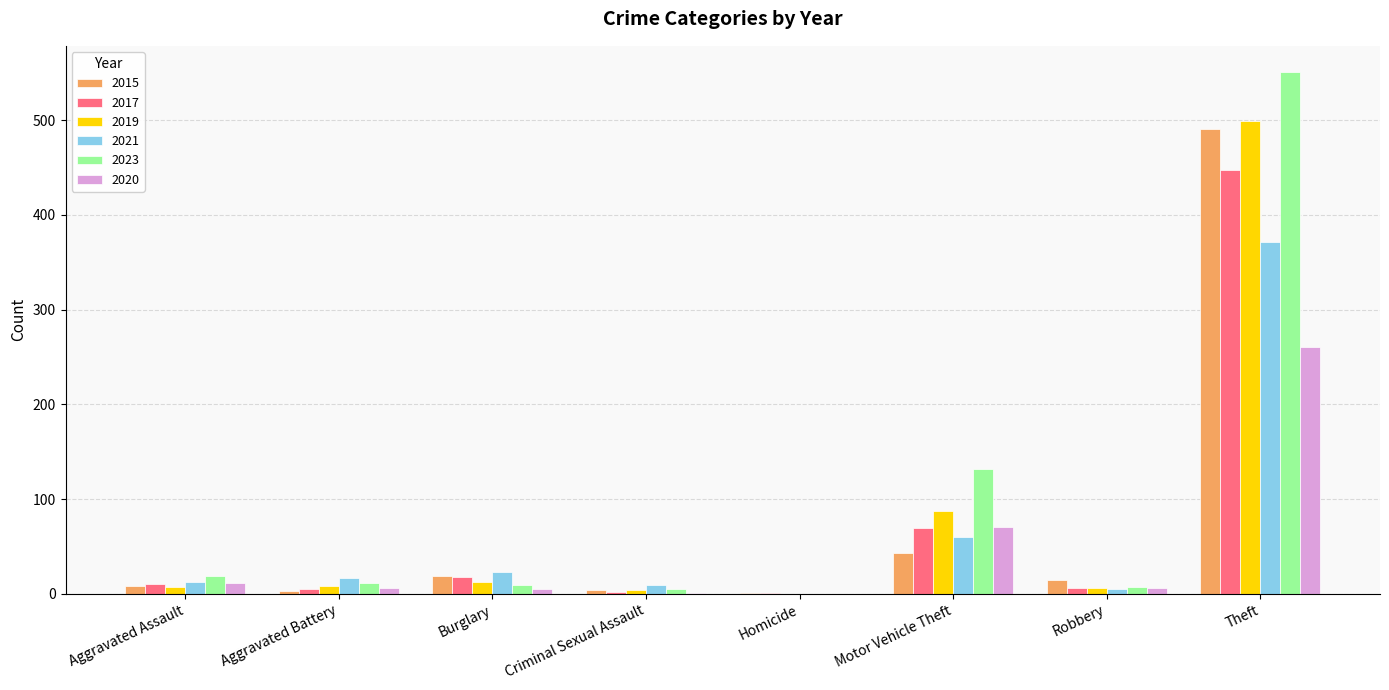

What is the total value across all series at Burglary?

86